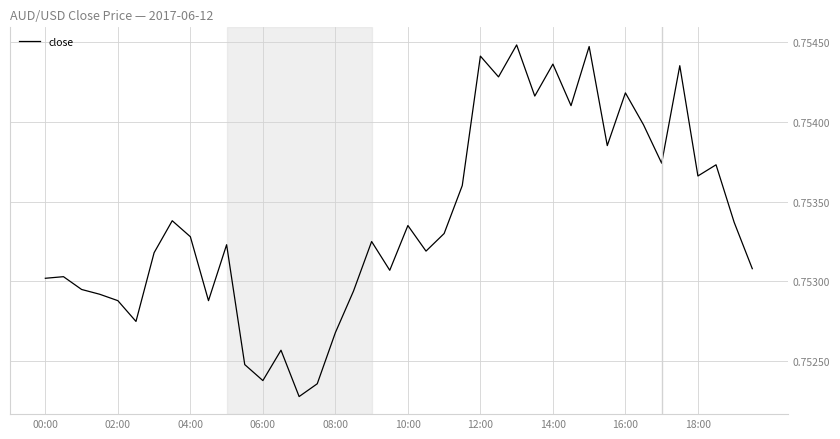

Does the chart have visible grid lines?

Yes